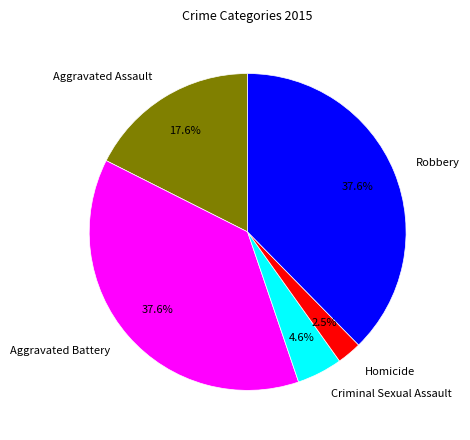

How many segments does this pie chart have?

5